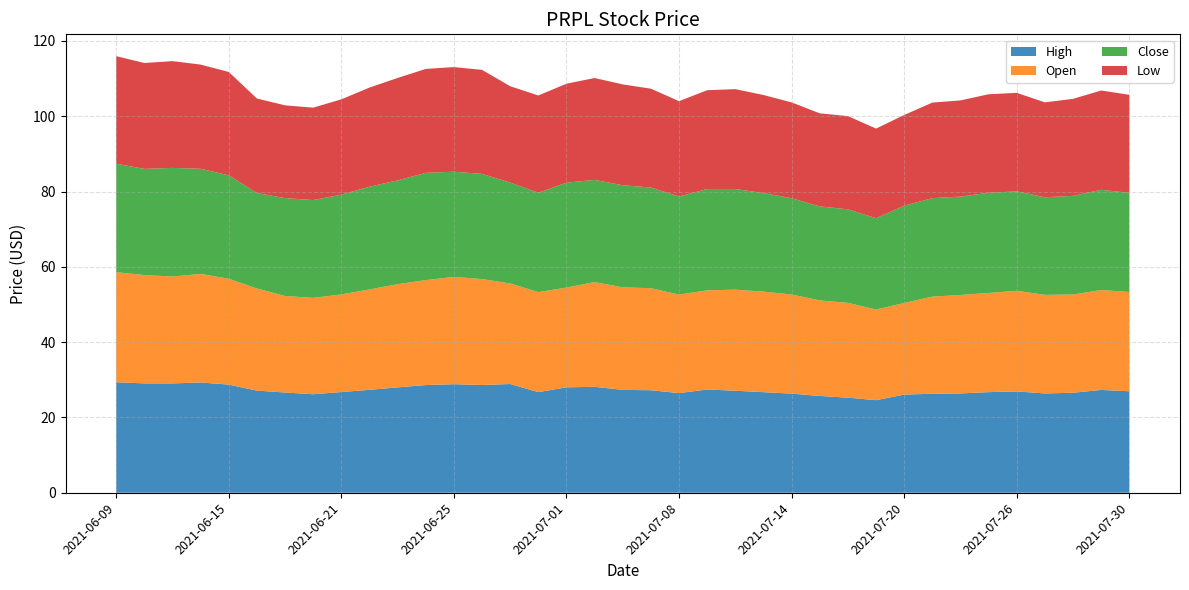

Reading left to right, extract all data points from this chart.

High: 29.3	29.0	29.0	29.3	28.7	27.1	26.6	26.2	26.8	27.3	28.0	28.6	28.8	28.6	28.9	26.7	28.0	28.1	27.3	27.2	26.5	27.4	27.1	26.7	26.3	25.7	25.3	24.6	26.1	26.3	26.4	26.7	26.9	26.4	26.6	27.3	27.0
Low: 28.5	28.1	28.4	27.7	27.4	25.1	24.6	24.5	25.3	26.3	27.2	27.6	27.8	27.6	25.6	25.8	26.3	27.1	26.8	26.3	25.3	26.2	26.5	26.1	25.4	24.7	24.8	23.8	24.1	25.4	25.6	26.2	26.2	25.2	25.8	26.4	26.1
Open: 29.2	28.8	28.4	28.8	28.1	27.1	25.6	25.6	25.9	26.7	27.4	27.9	28.5	28.1	26.7	26.6	26.5	27.8	27.2	27.1	26.2	26.3	26.8	26.7	26.3	25.4	25.2	24.1	24.3	25.8	26.2	26.4	26.7	26.2	26.1	26.6	26.4
Close: 28.8	28.2	28.8	27.9	27.5	25.3	26.0	26.0	26.5	27.3	27.6	28.5	27.9	27.9	26.8	26.4	27.9	27.2	27.1	26.7	26.0	26.9	26.7	26.2	25.6	25.0	24.9	24.2	25.9	26.2	26.1	26.6	26.4	25.9	26.2	26.6	26.3